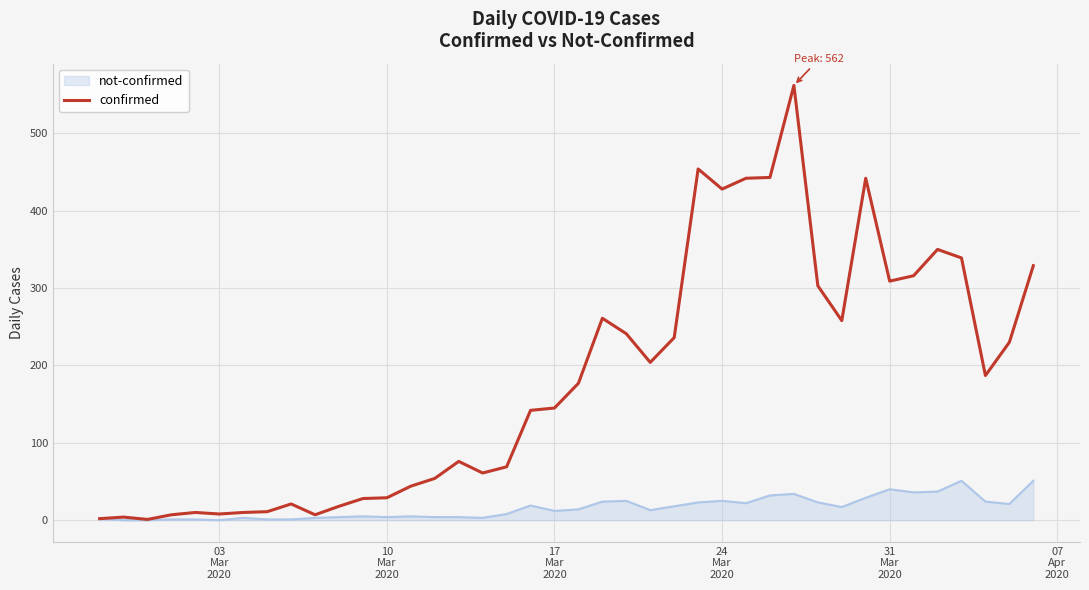

Rank the series by their average value, from highest to lowest.

confirmed, not-confirmed